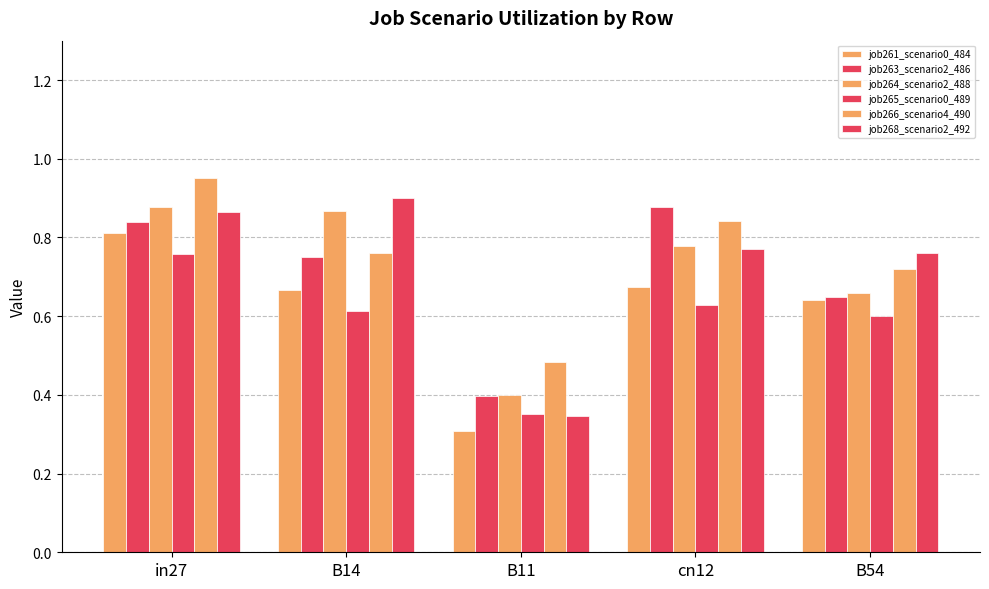

What is the difference between the second highest and minimum values in the job264_scenario2_488 series?

0.5